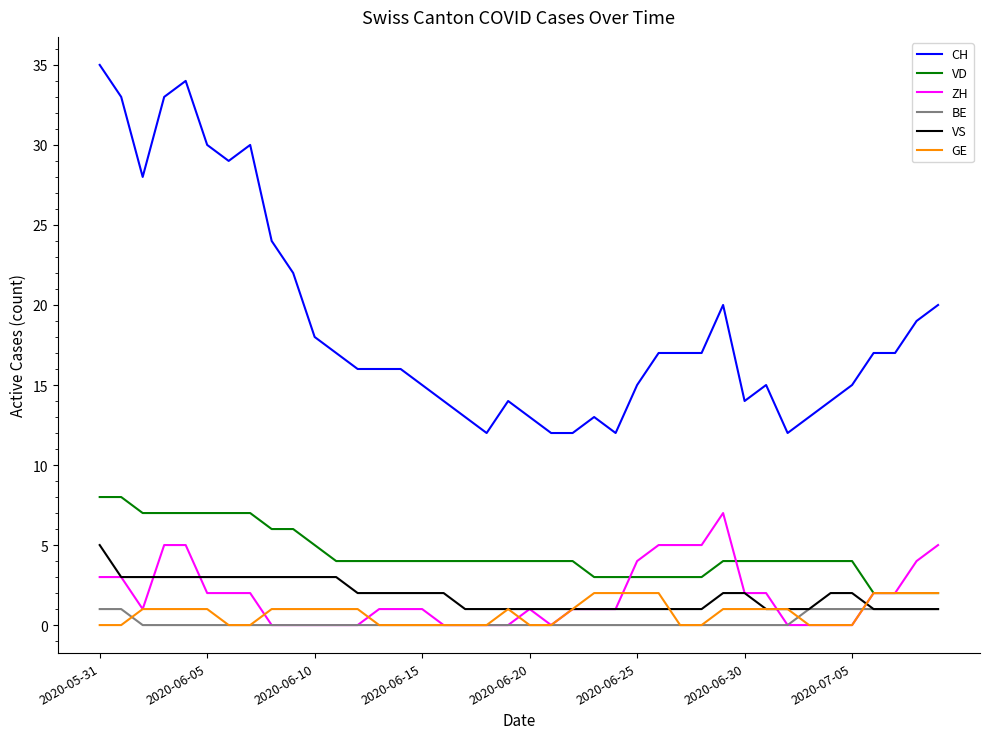

True or false: CH and ZH cross at least once.

False